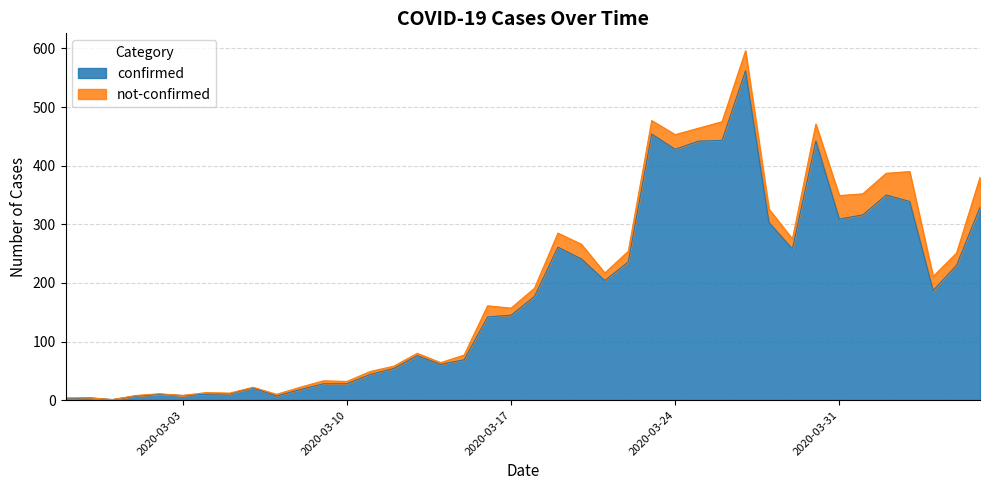

The confirmed series shows 309 at 2020-03-31. True or false?

True